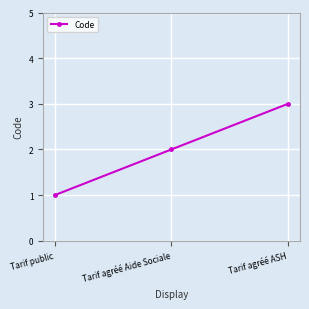

Is it true that the value at Tarif public is 1?

True